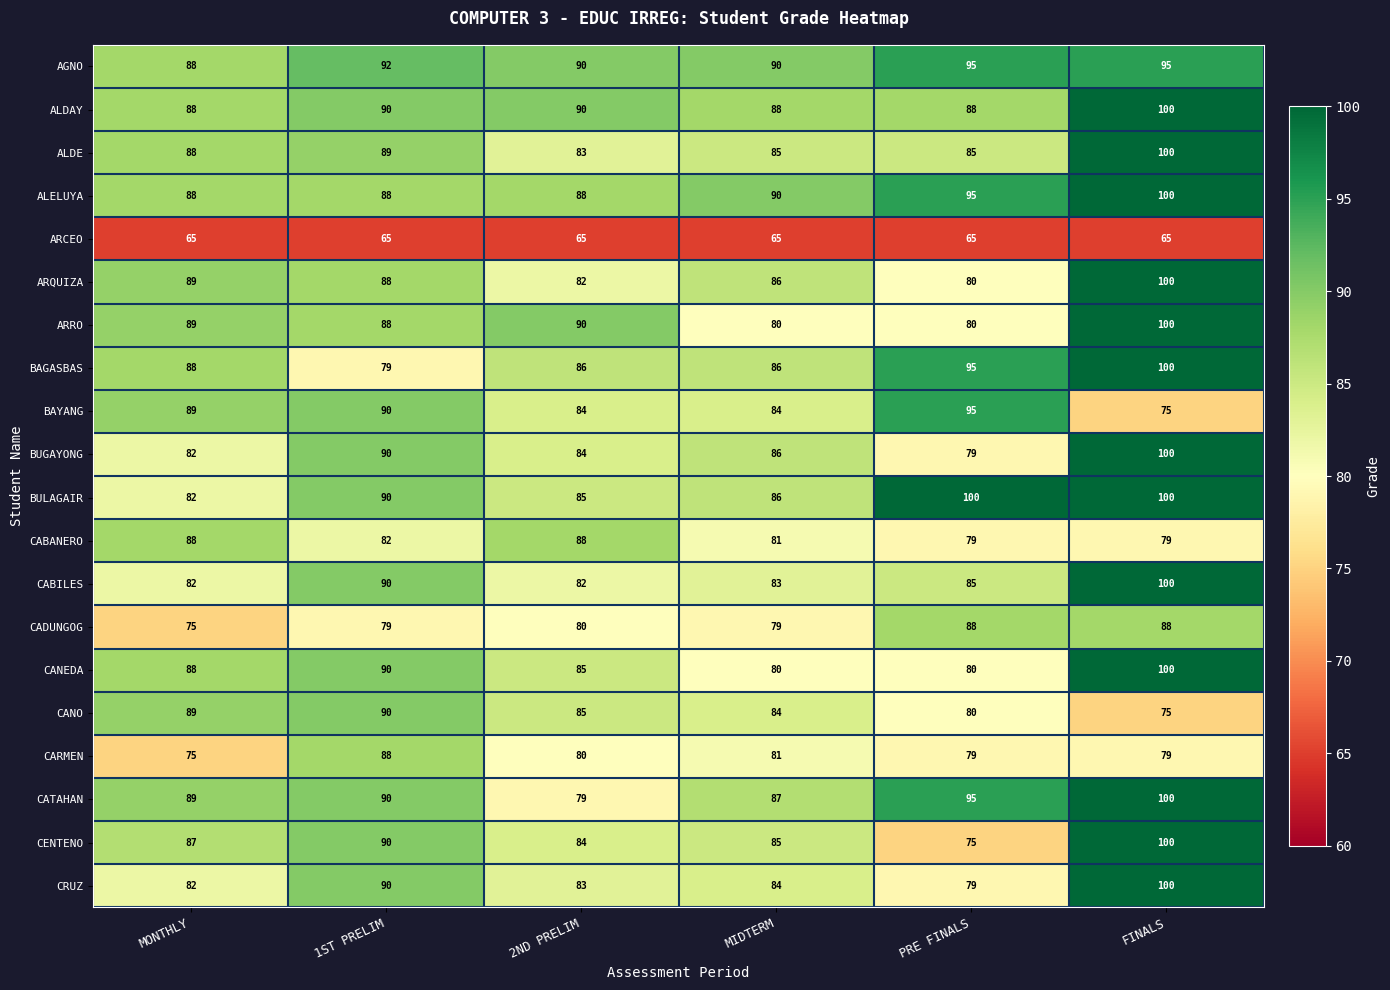

Read the BAGASBAS value at FINALS, to the nearest 10.

100